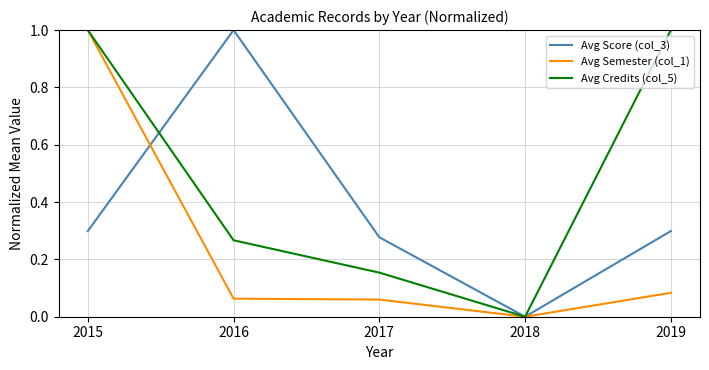

Is it true that Avg Credits (col_5) equals 1.6 at 2015?

False